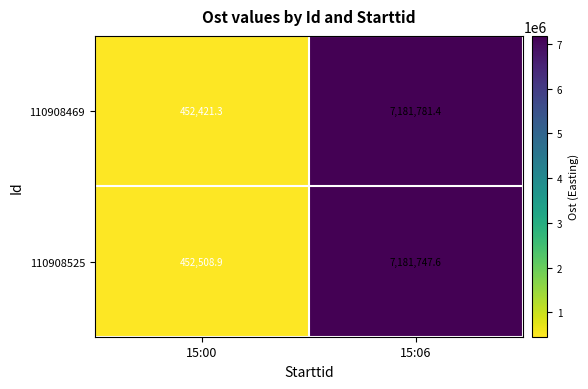

List the series in order of their overall mean, lowest first.

110908469, 110908525